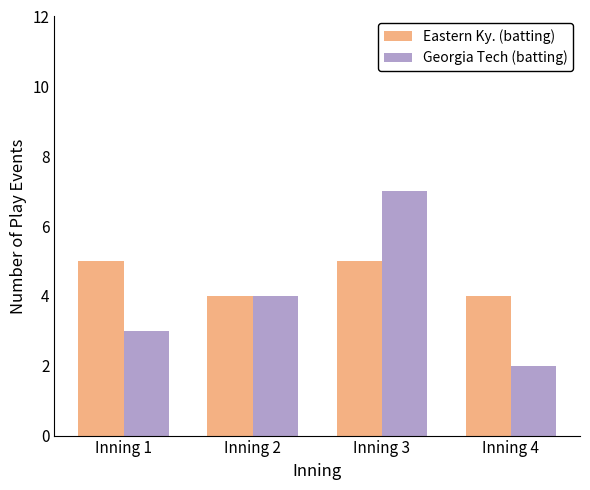

What are all the series names shown in the legend?

Eastern Ky. (batting), Georgia Tech (batting)